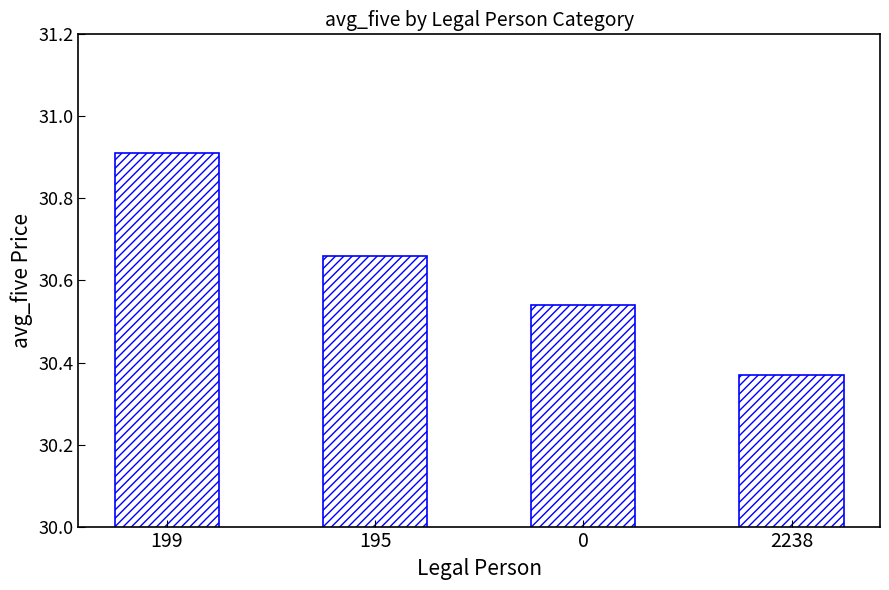

Approximately how many times larger is the value at 0 compared to 199?

1.0